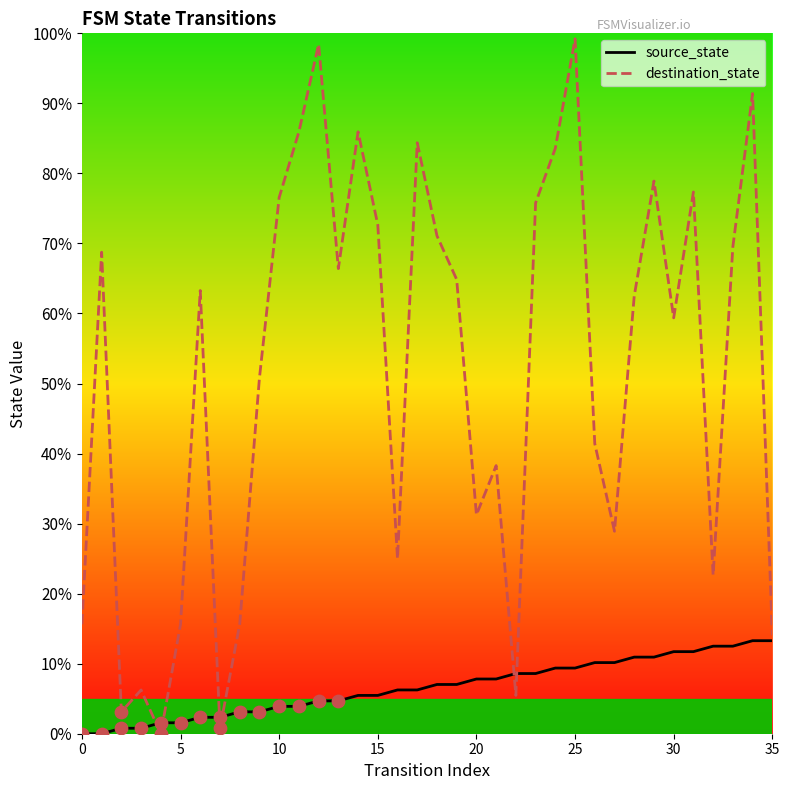

What are all the series names shown in the legend?

source_state, destination_state